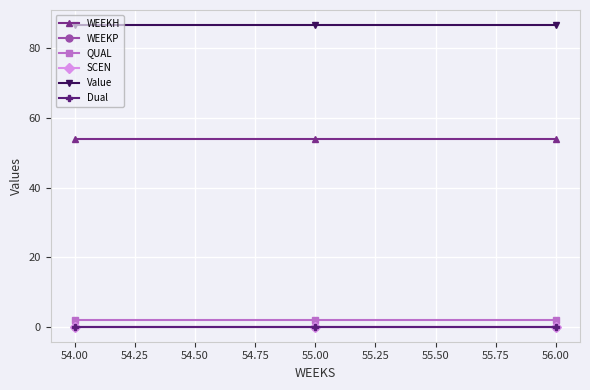

The WEEKH series shows 54.0 at 54.00. True or false?

True